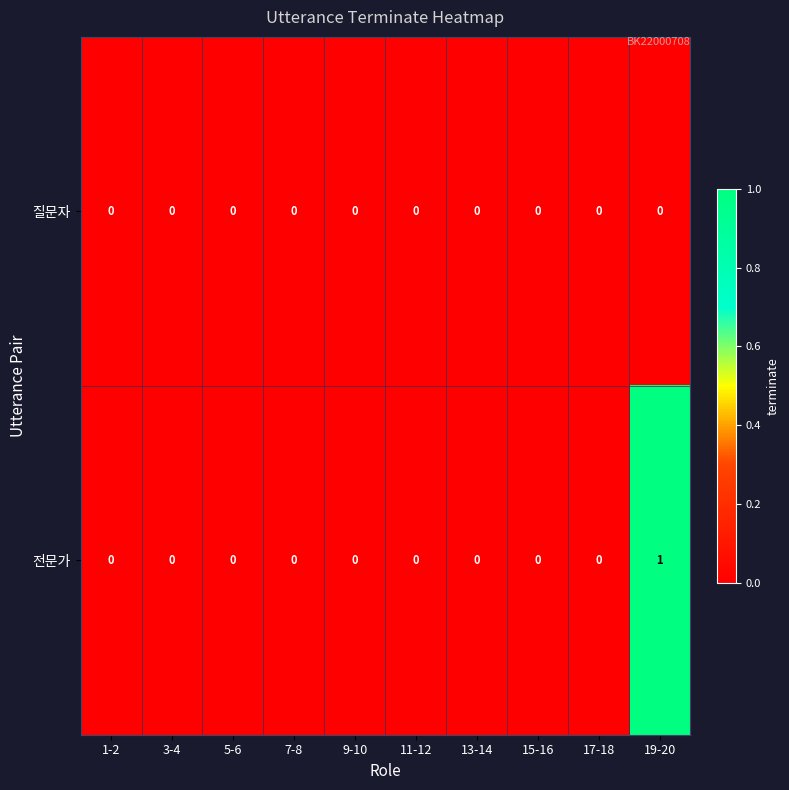

Is it true that 전문가 equals 0 at 19-20?

False